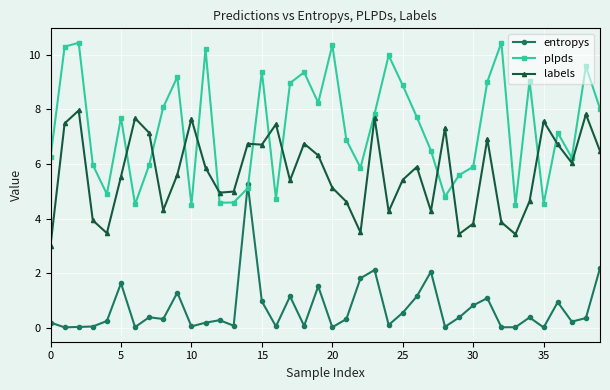

What is the highest value of the labels series?

8.0